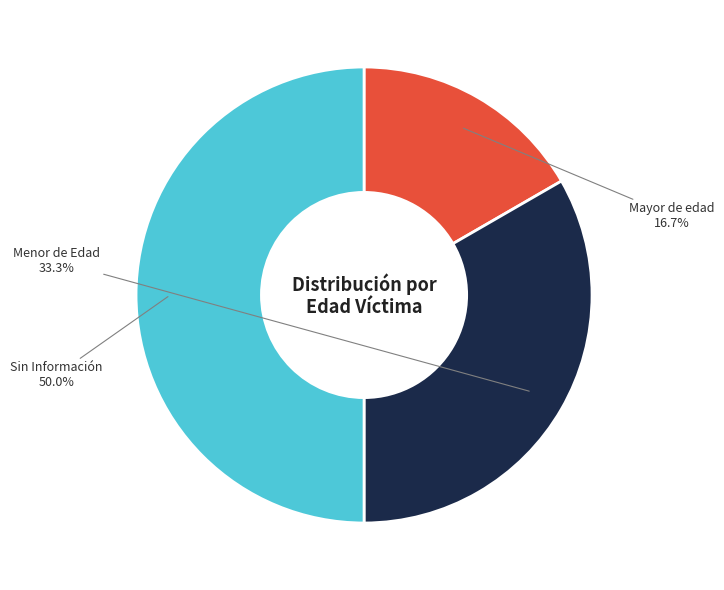

What percentage is the Menor de Edad slice, to the nearest percent?

33%